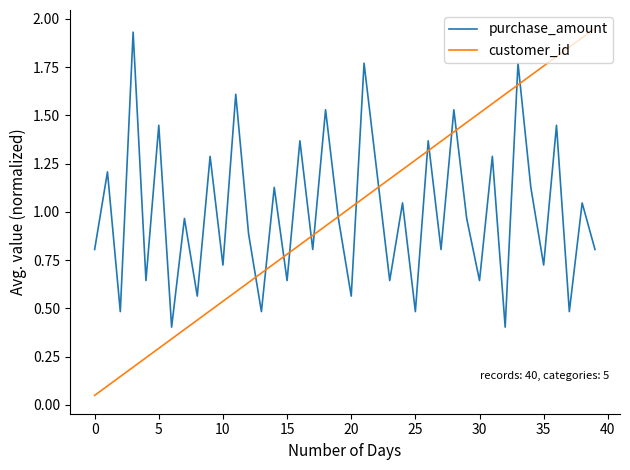

Which series has the widest spread of values?

customer_id